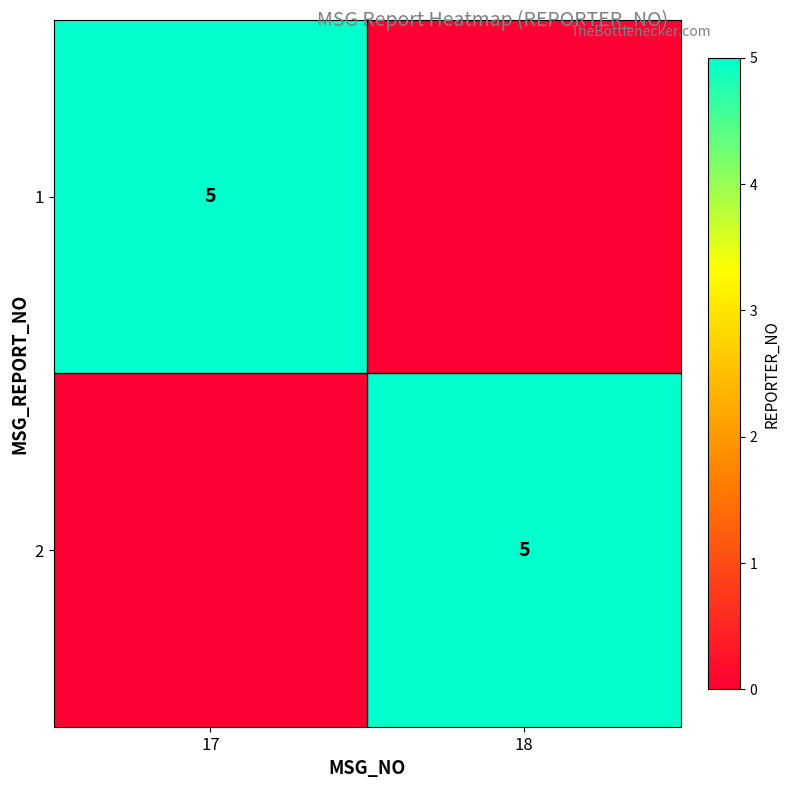

The 2 series shows 5 at 18. True or false?

True